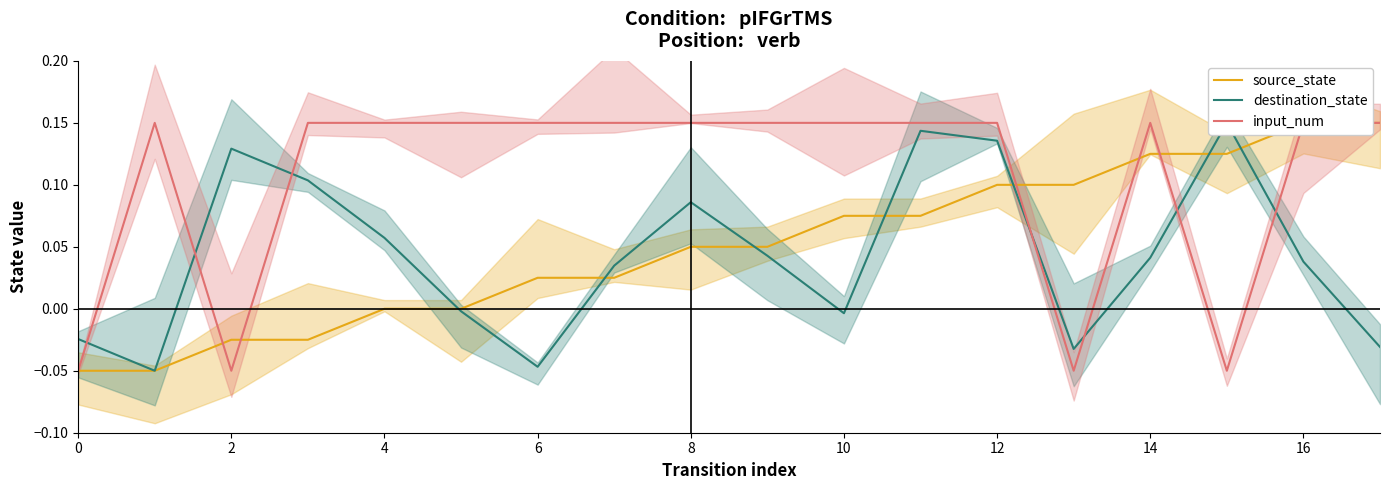

Which series has the largest total across all categories?

input_num